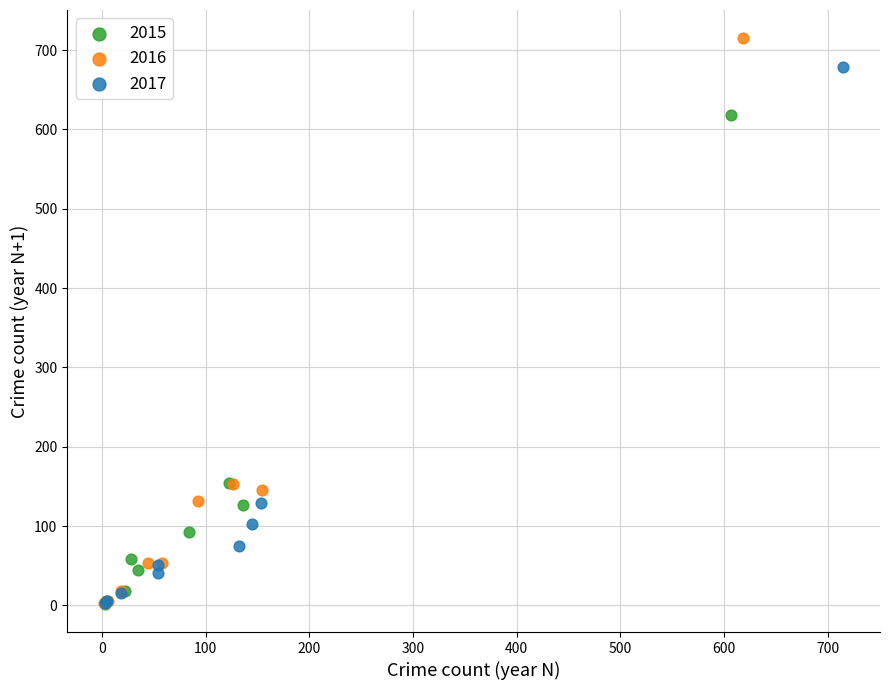

Which series contains the highest Y value?

2016